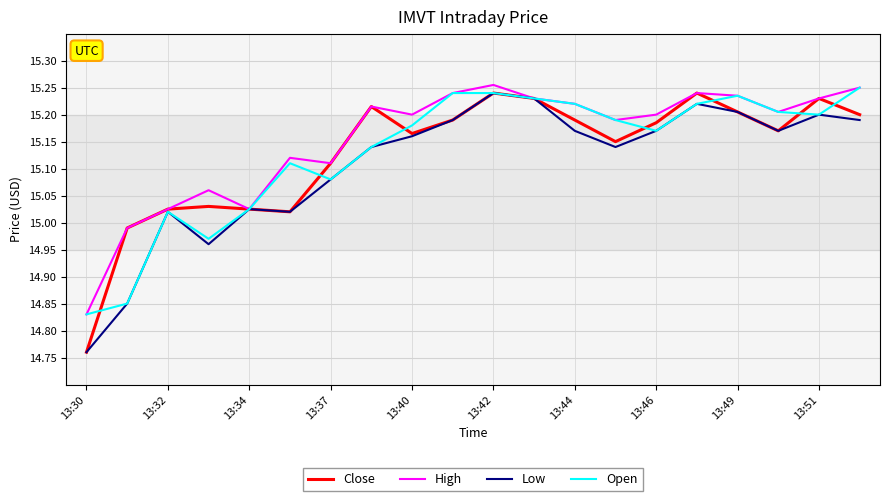

What are all the series names shown in the legend?

Close, High, Low, Open